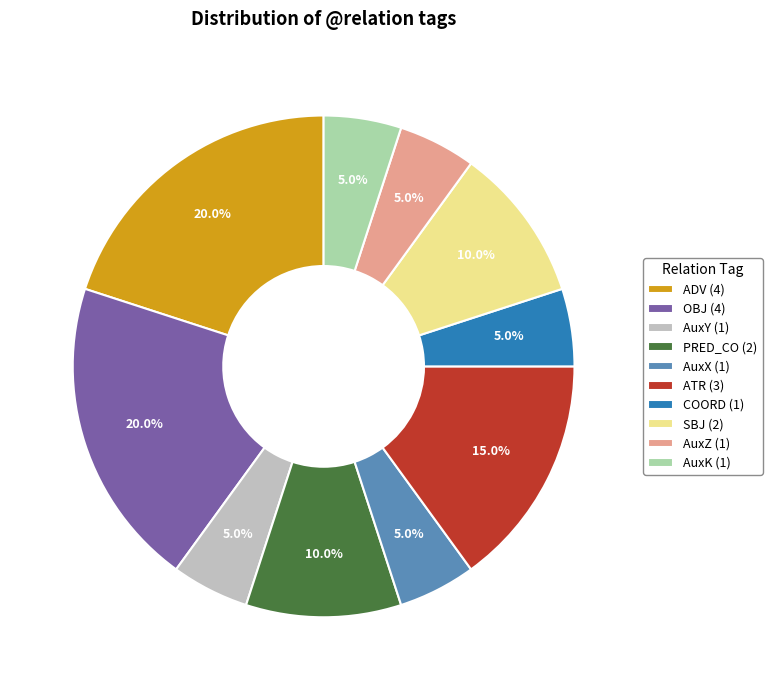

How many segments does this pie chart have?

10